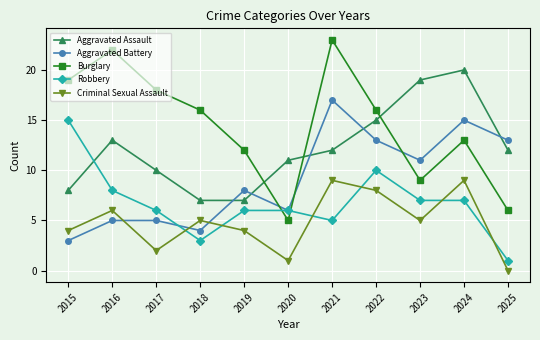

Reading left to right, what are all the values shown in this chart?

Aggravated Assault: 8	13	10	7	7	11	12	15	19	20	12
Aggravated Battery: 3	5	5	4	8	6	17	13	11	15	13
Burglary: 19	22	18	16	12	5	23	16	9	13	6
Robbery: 15	8	6	3	6	6	5	10	7	7	1
Criminal Sexual Assault: 4	6	2	5	4	1	9	8	5	9	0